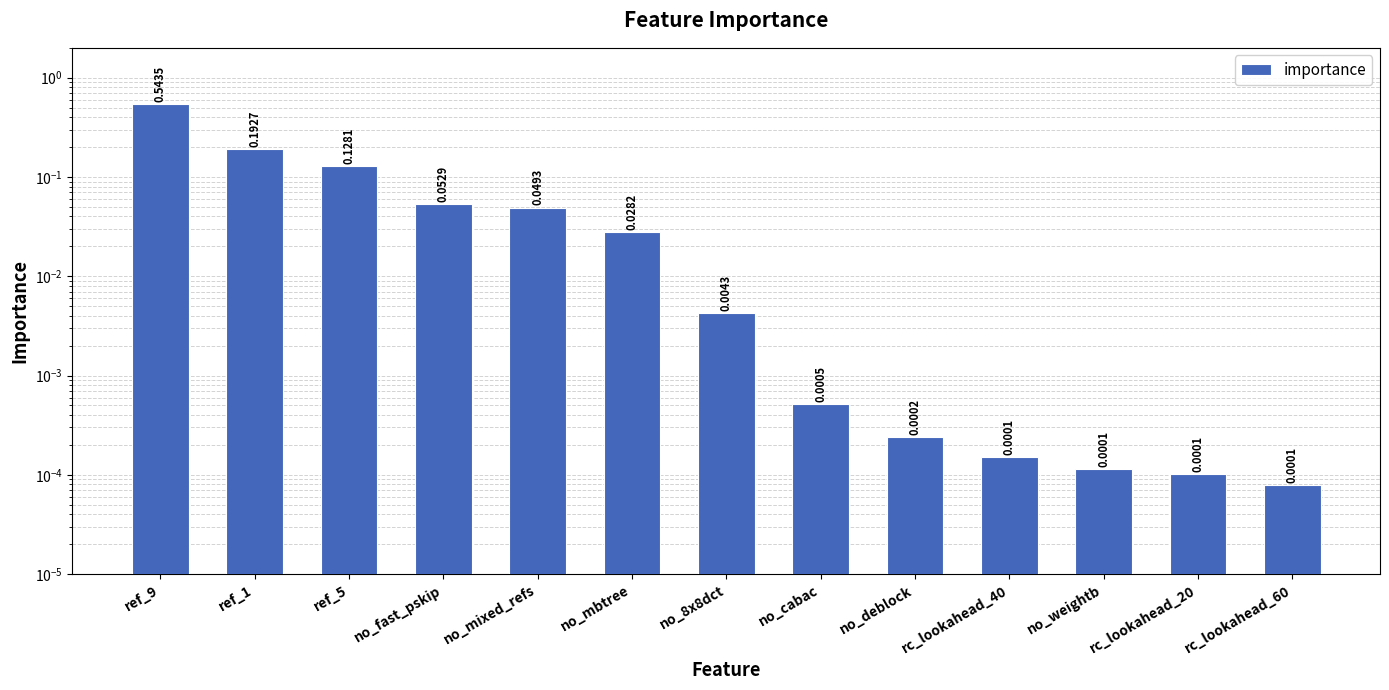

How many data points does each series have?

13